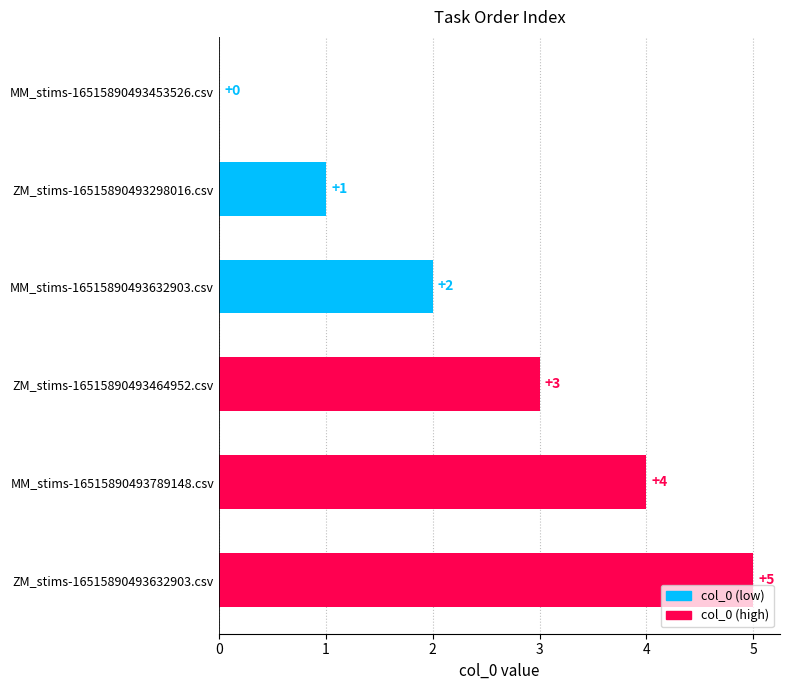

What is the sum of the values at MM_stims-16515890493453526.csv and ZM_stims-16515890493464952.csv?

3